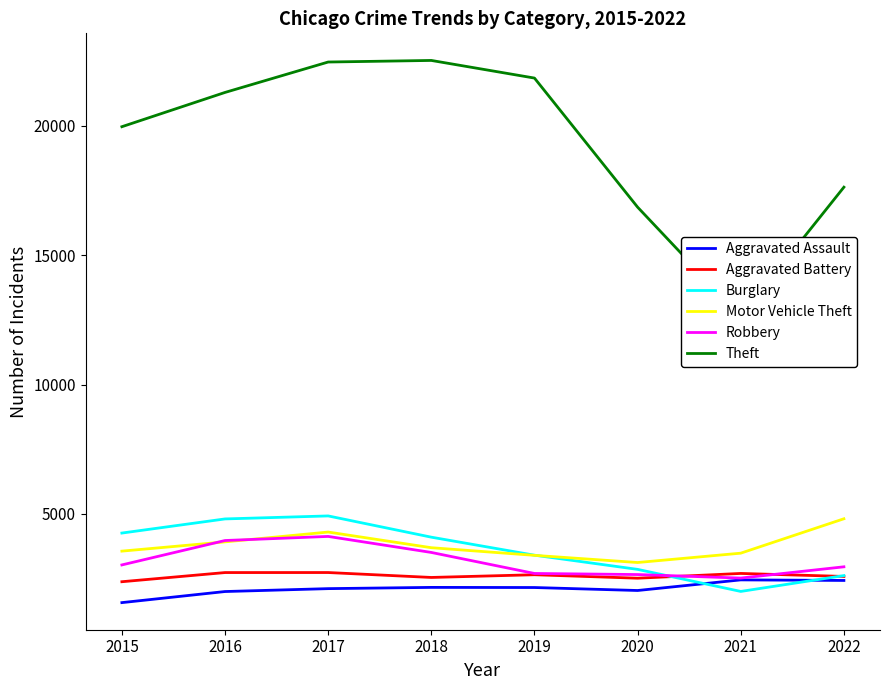

At 2019, list the series in order from smallest to largest.

Aggravated Assault, Aggravated Battery, Robbery, Motor Vehicle Theft, Burglary, Theft